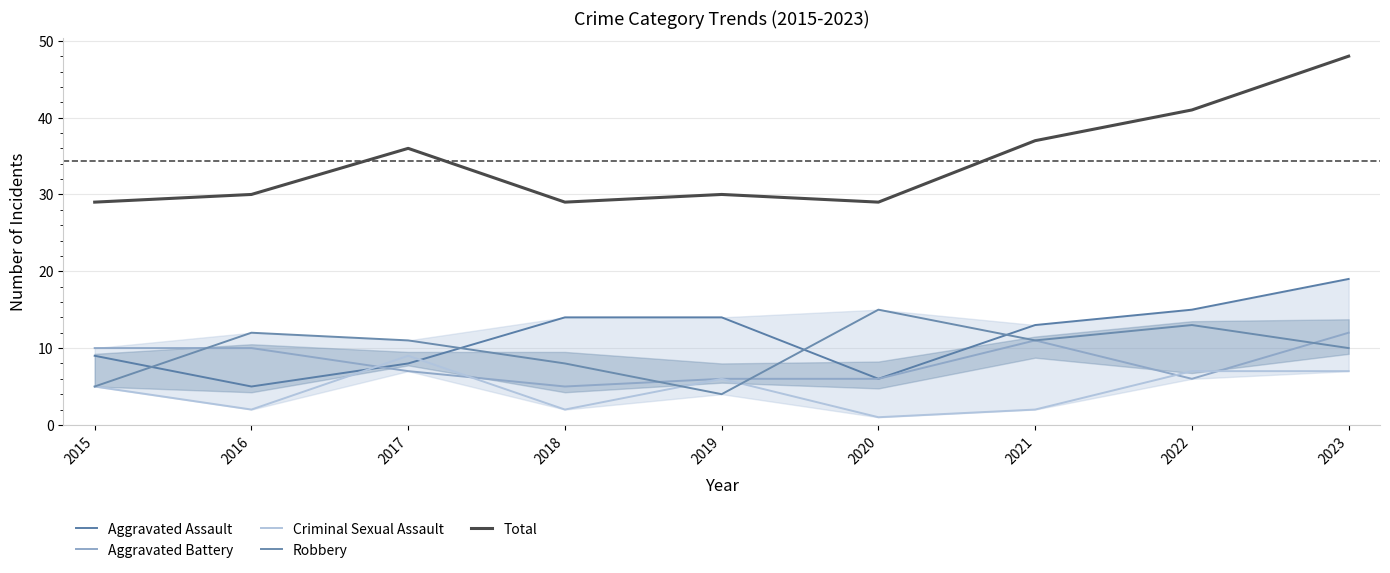

In Aggravated Battery, how many points are higher than both neighbors (excluding endpoints)?

1